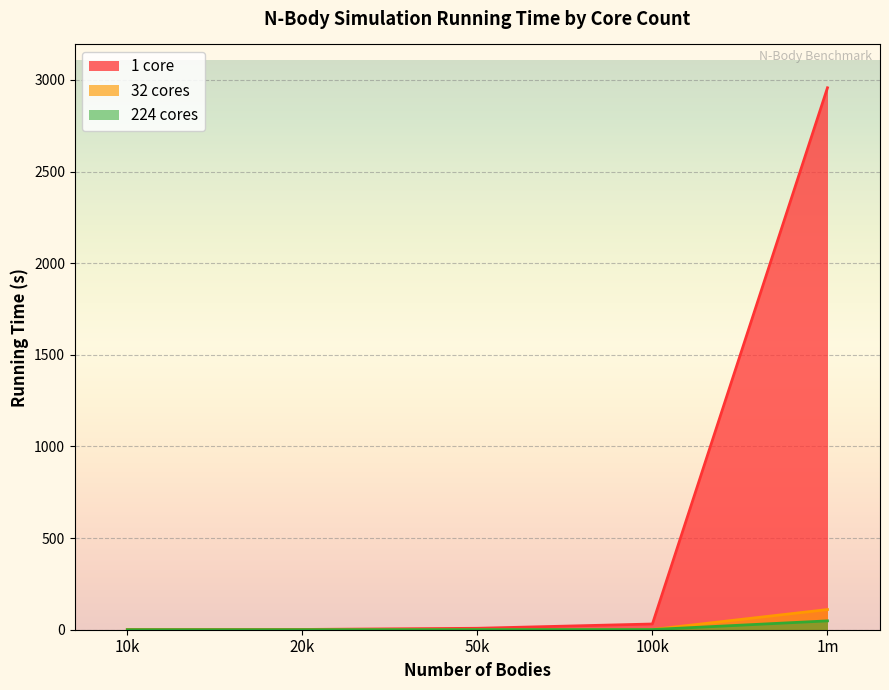

Which series has the largest total across all categories?

1 core